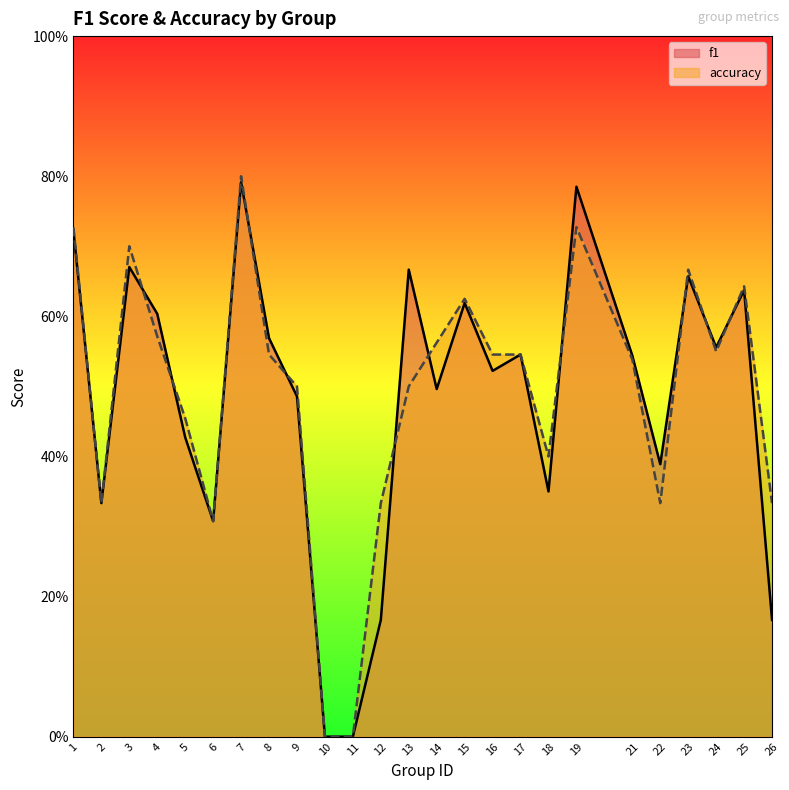

How many lines are shown in the chart?

2